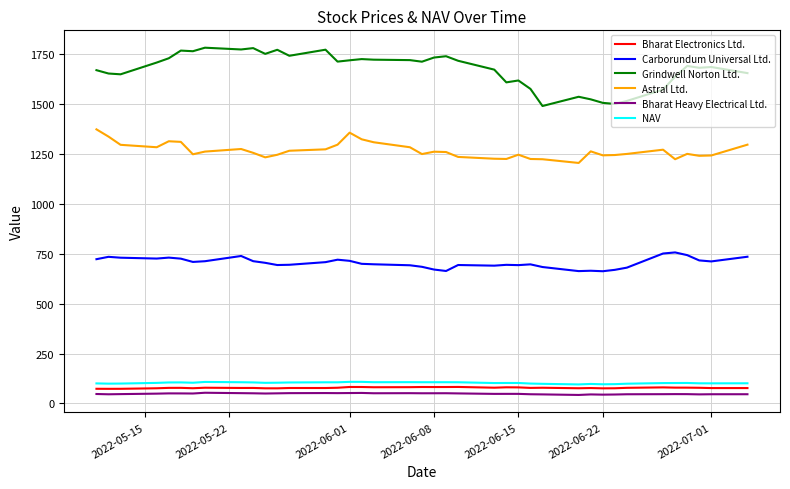

Which series has the largest total across all categories?

Grindwell Norton Ltd.